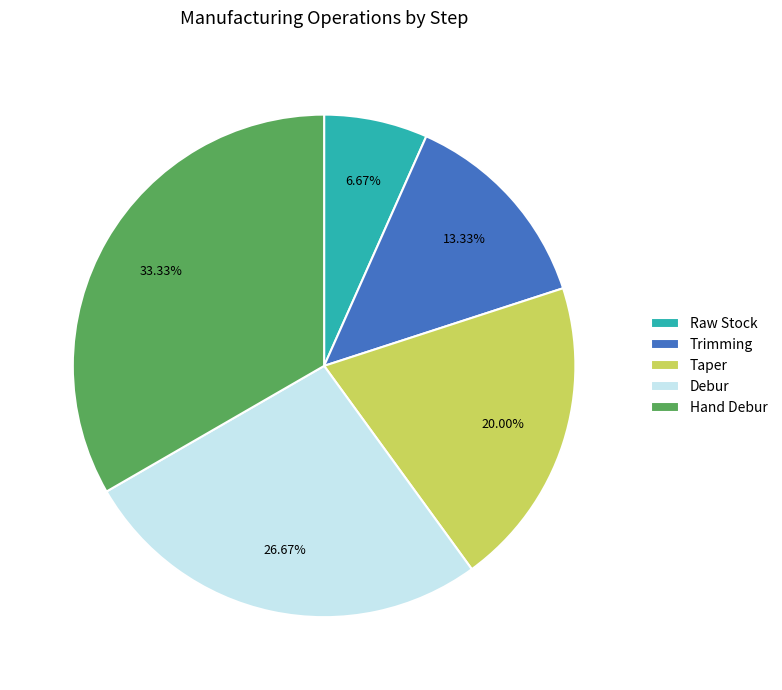

To the nearest percent, what portion does Debur represent?

27%